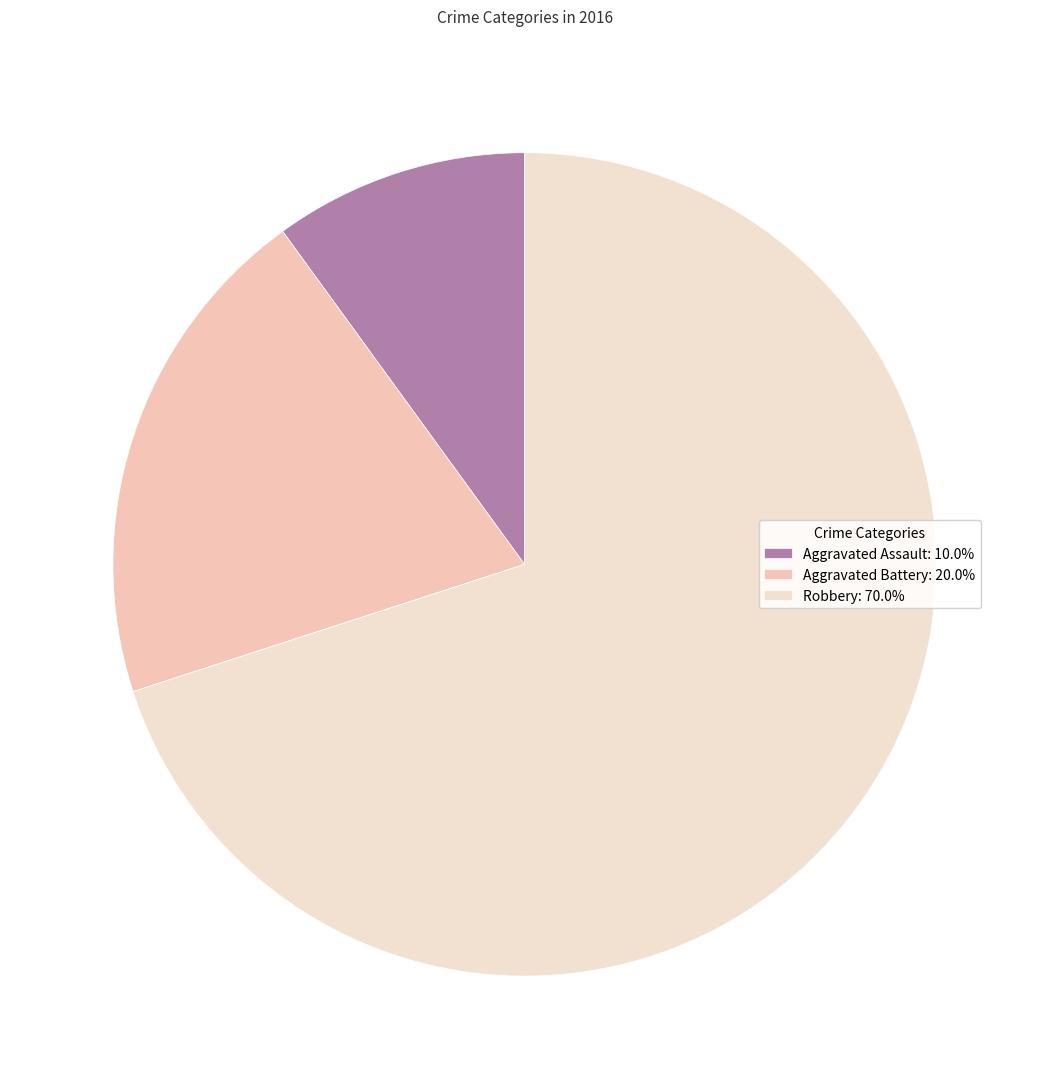

How many slices are in this pie chart?

3